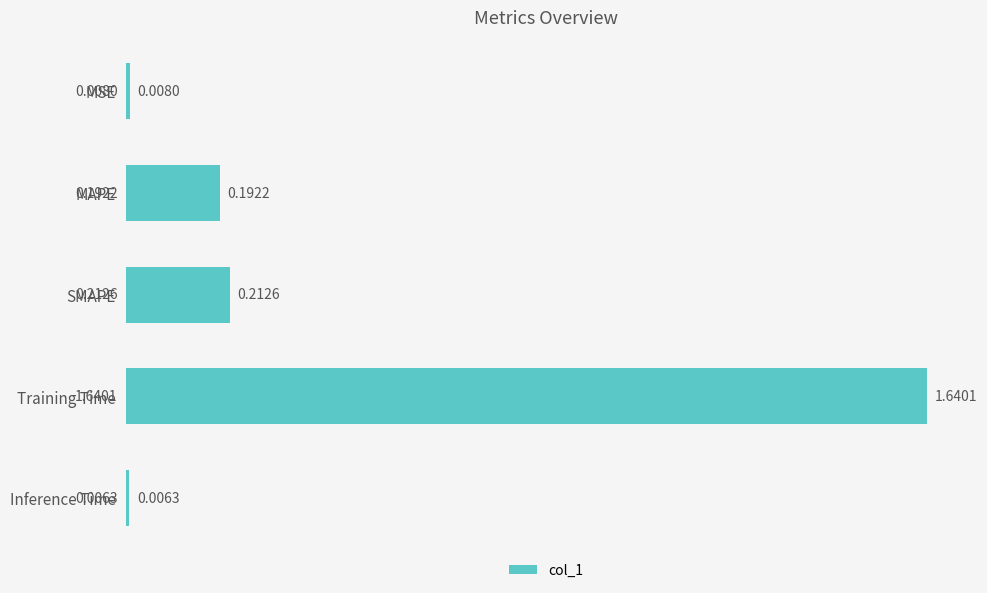

Rank the categories by value from highest to lowest.

Training Time, SMAPE, MAPE, MSE, Inference Time